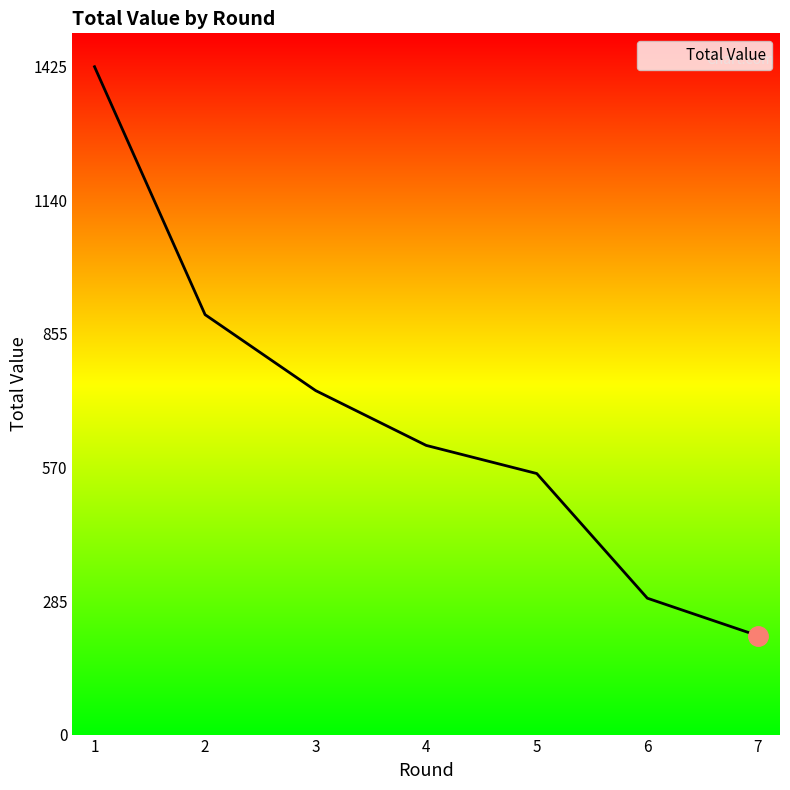

Does the chart display data point markers on the line(s)?

No